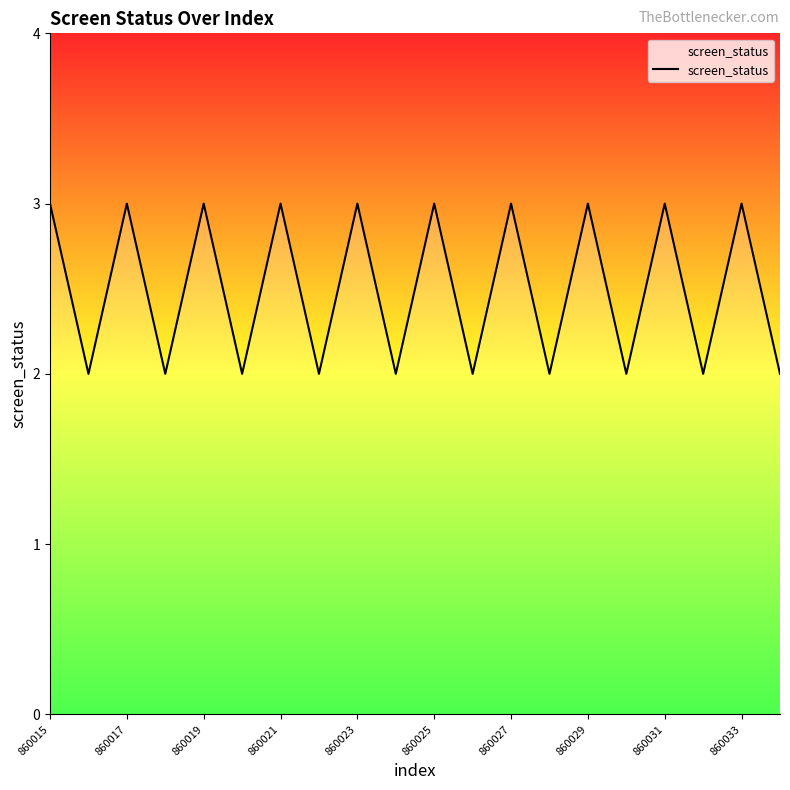

What is the smallest value displayed?

2